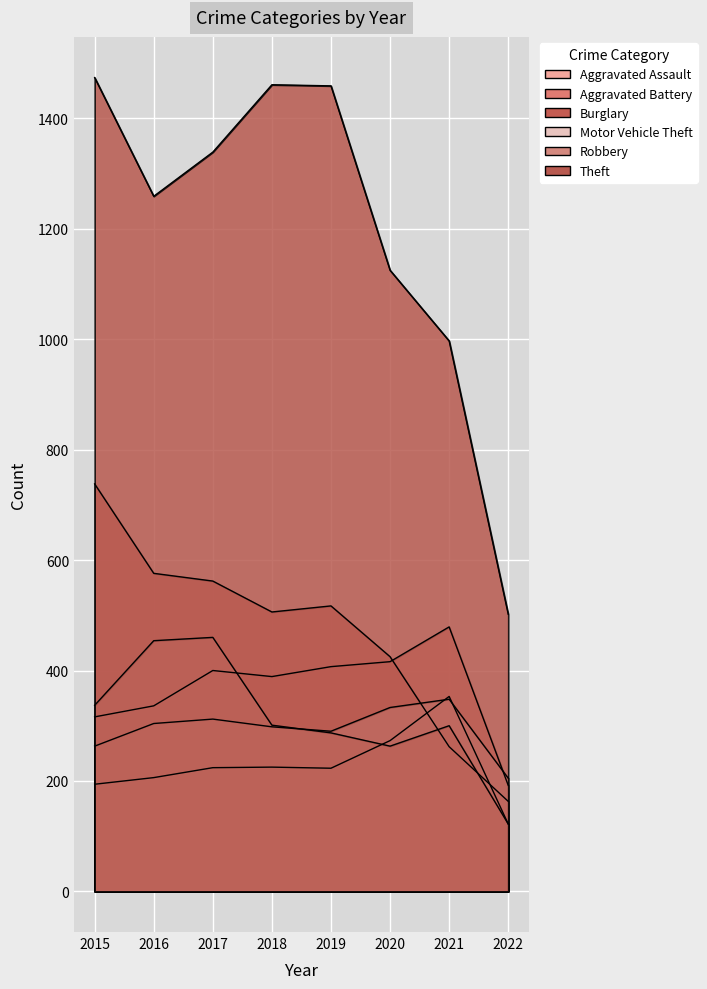

How many interior local valleys does the Theft series have?

1